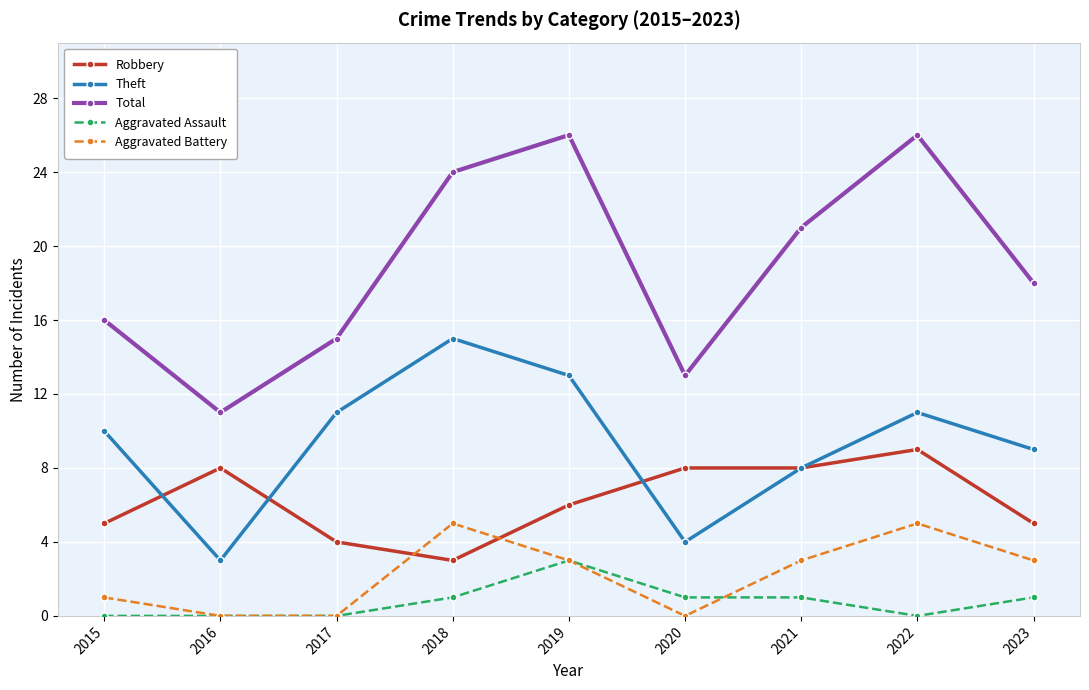

The Robbery series shows 8 at 2021. True or false?

True